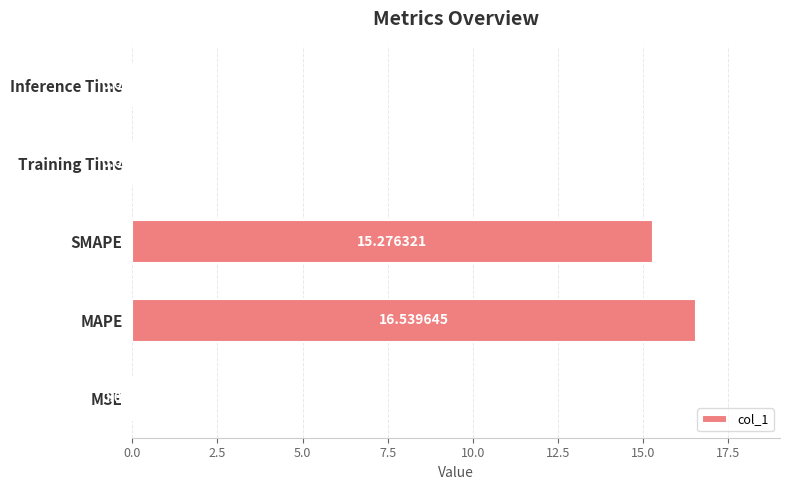

At which label is the value closest to 8?

SMAPE